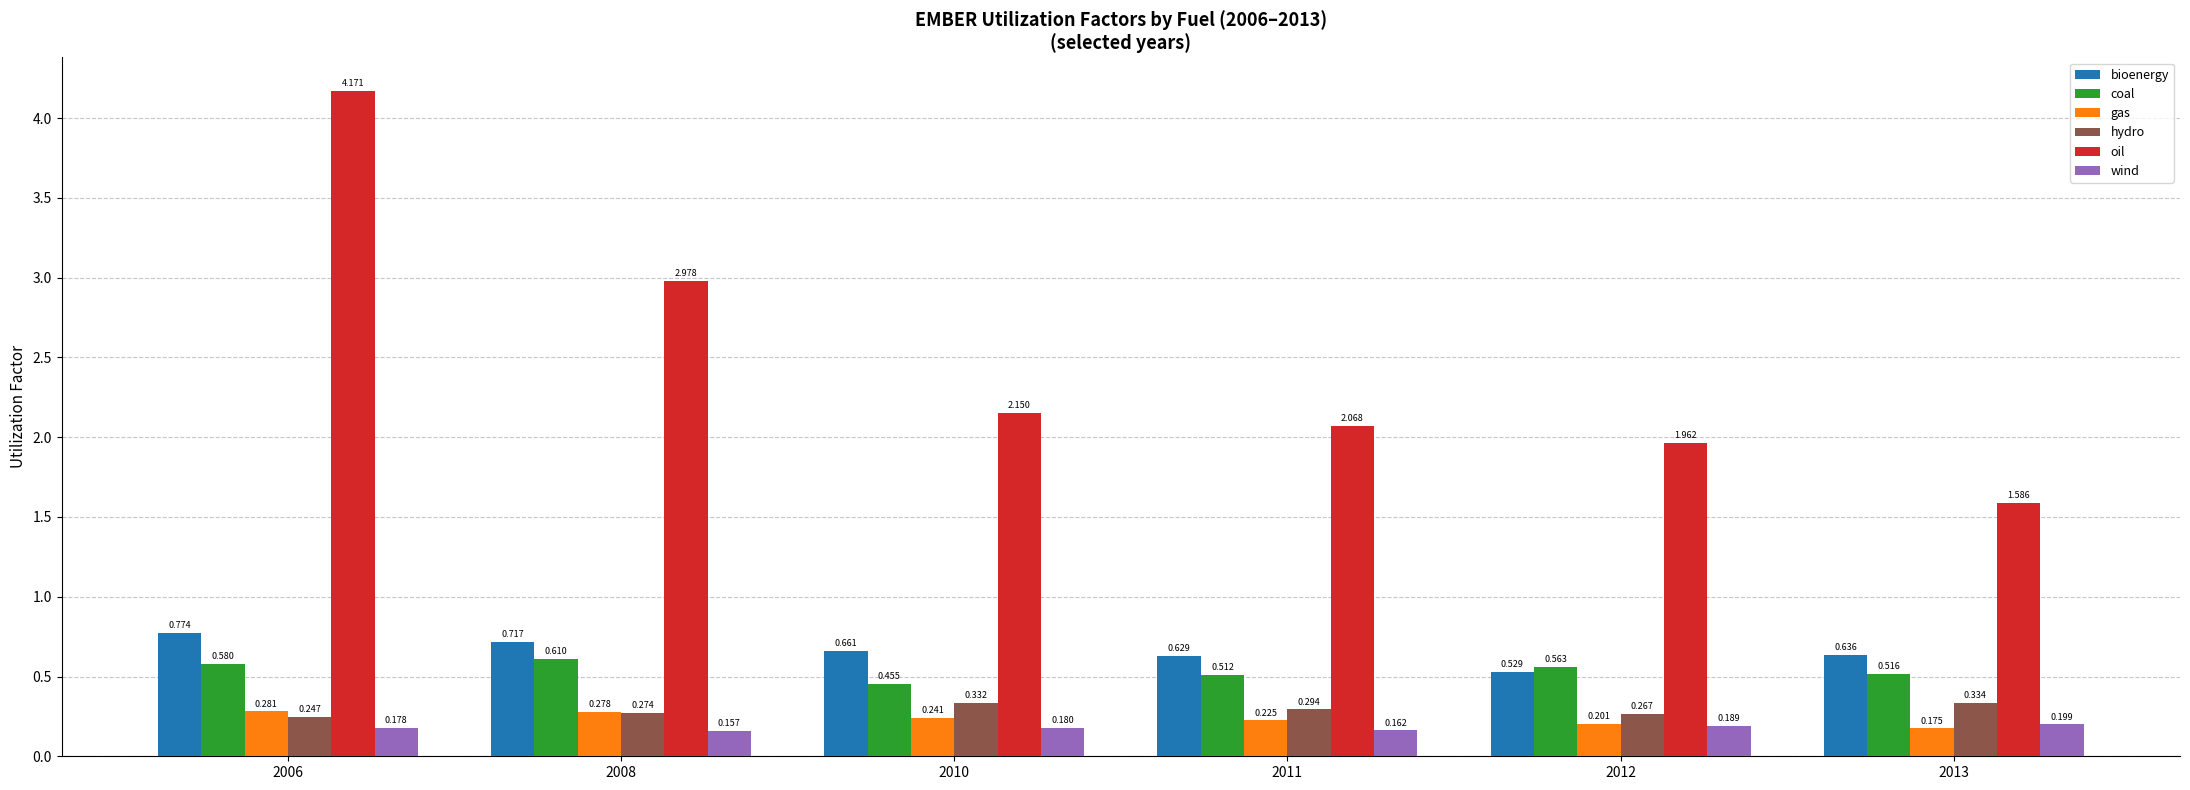

Count the wind values in the range 0 to 1.

6